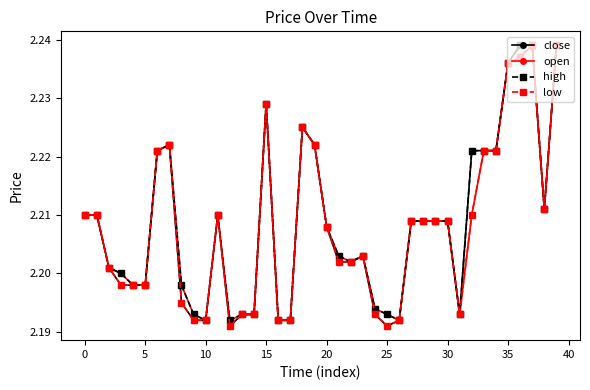

How many high values are between 2 and 3?

40